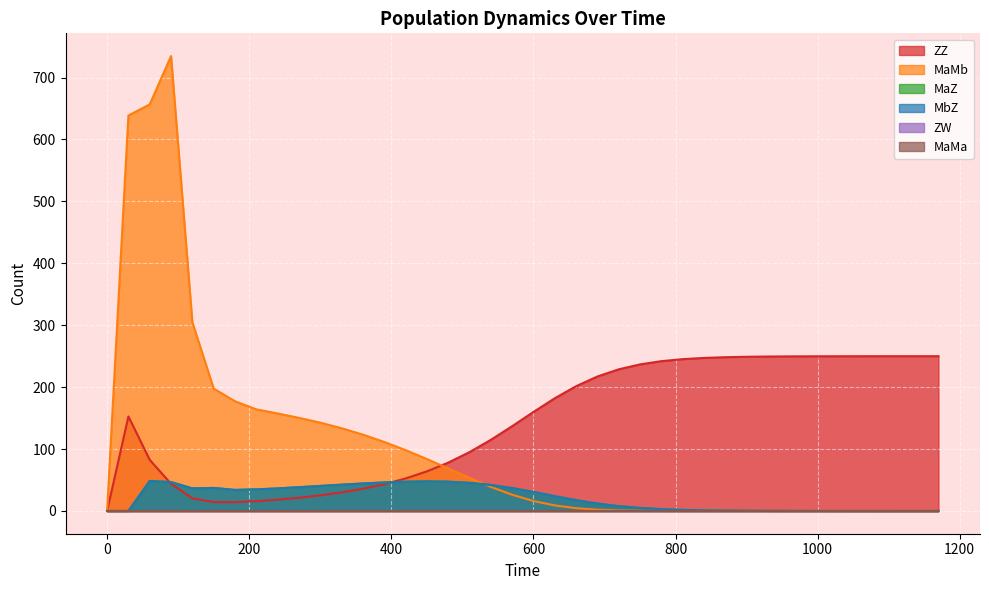

The value of MaZ at 840 is 0.2. True or false?

False